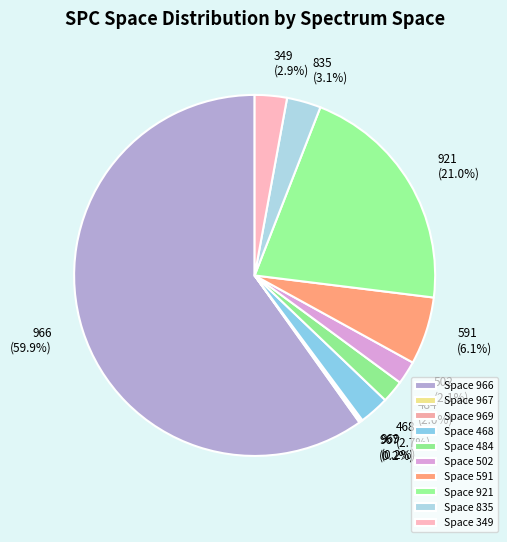

Does 484 represent more than half of the total?

No